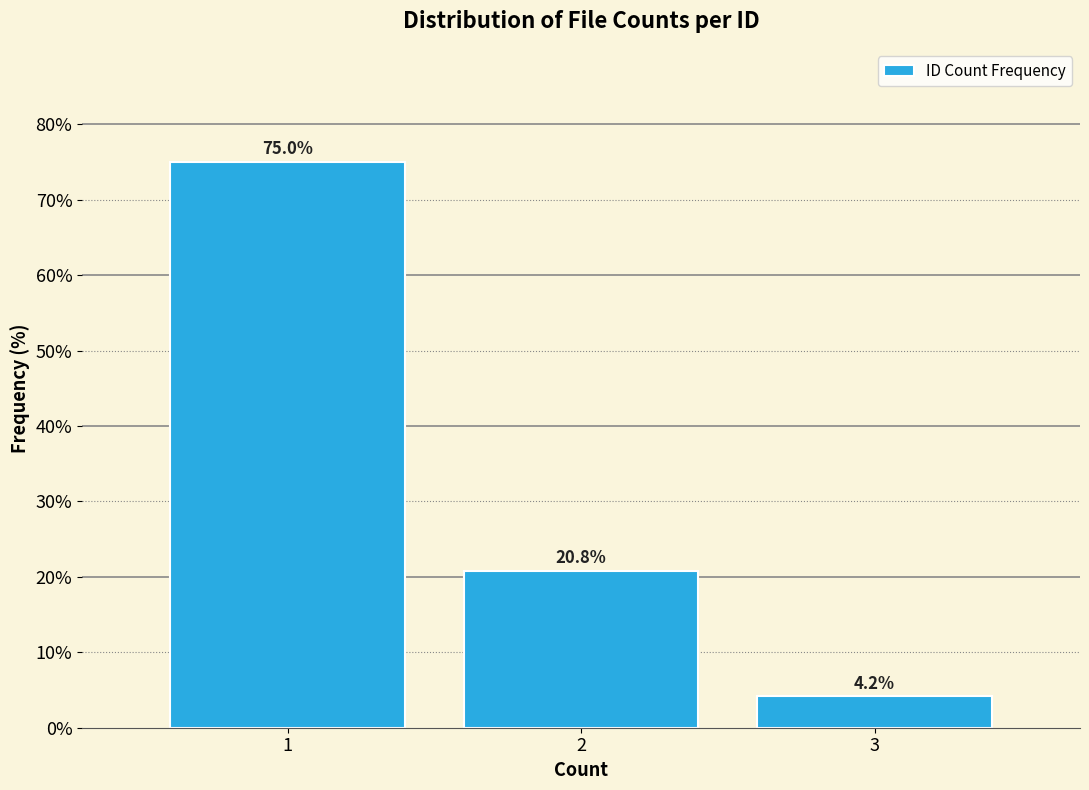

Reading left to right, what are all the values shown in this chart?

75.0	20.8	4.2